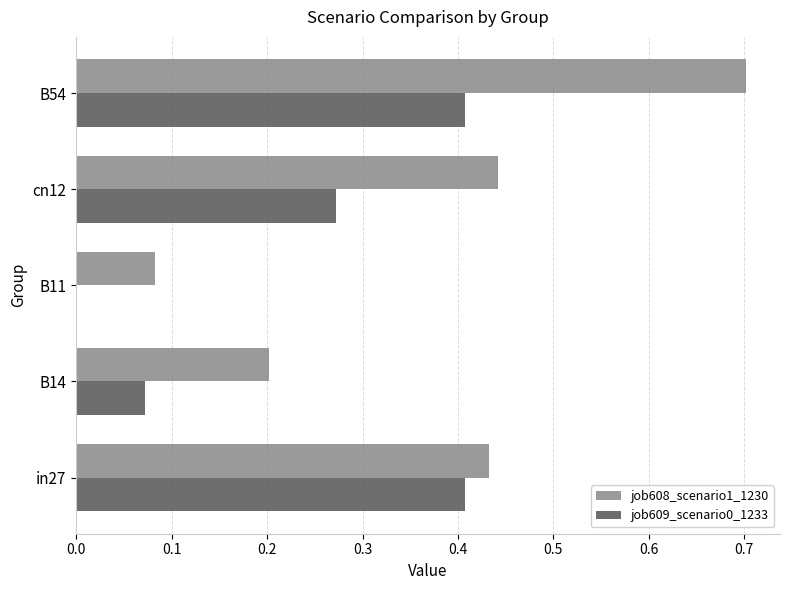

Which label corresponds to the largest value in the chart?

B54